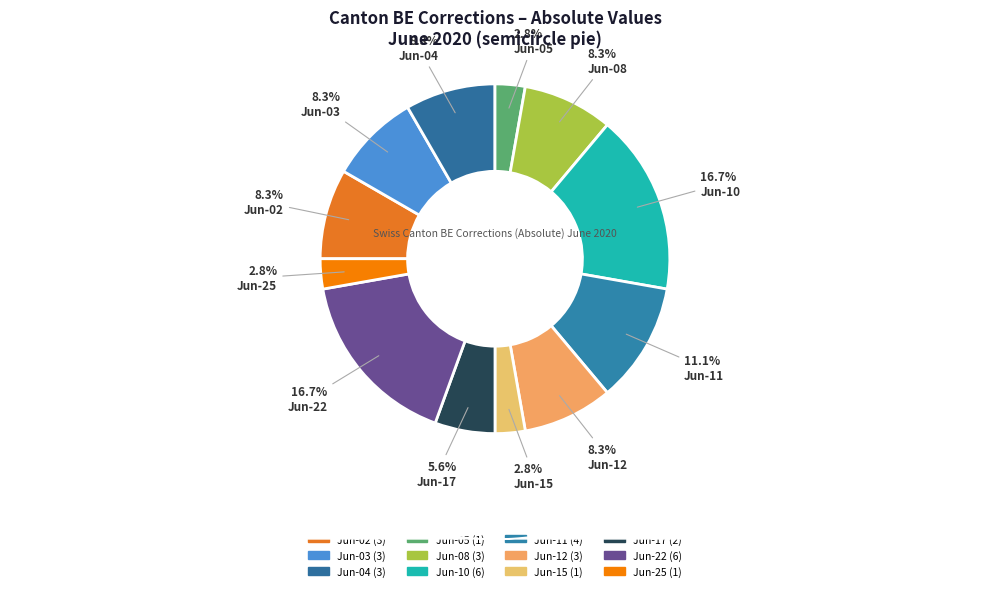

Count the number of slices in the pie.

12